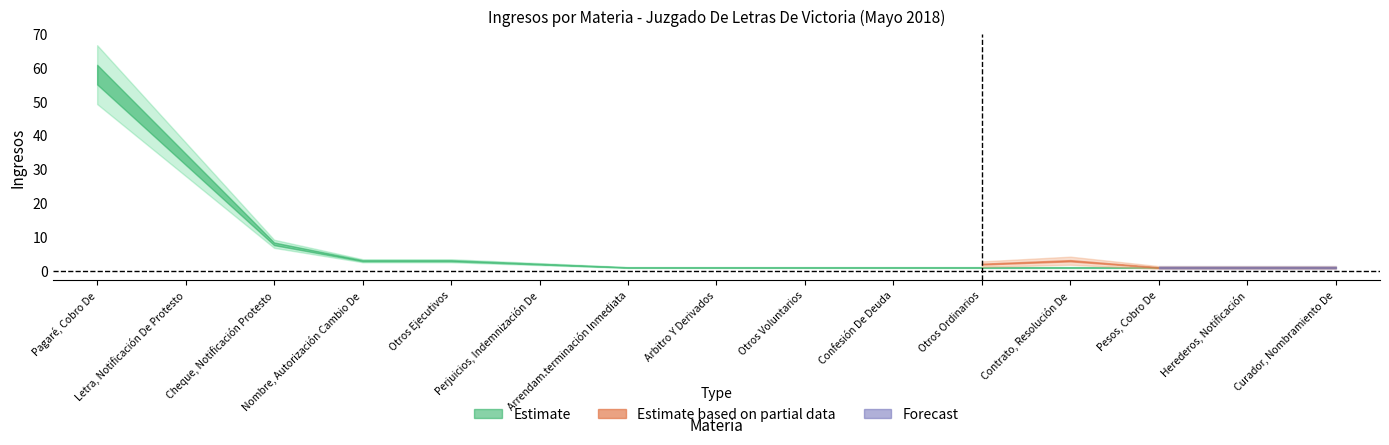

What is the value of the Estimate point at the 7th from the left?

1